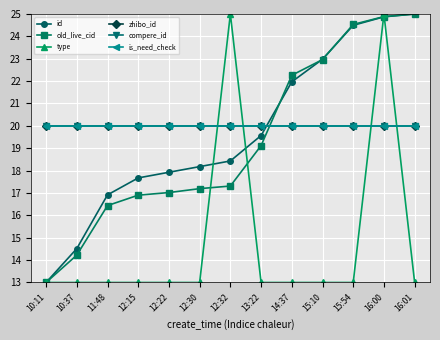

Is this an area chart (filled region under the line)?

No